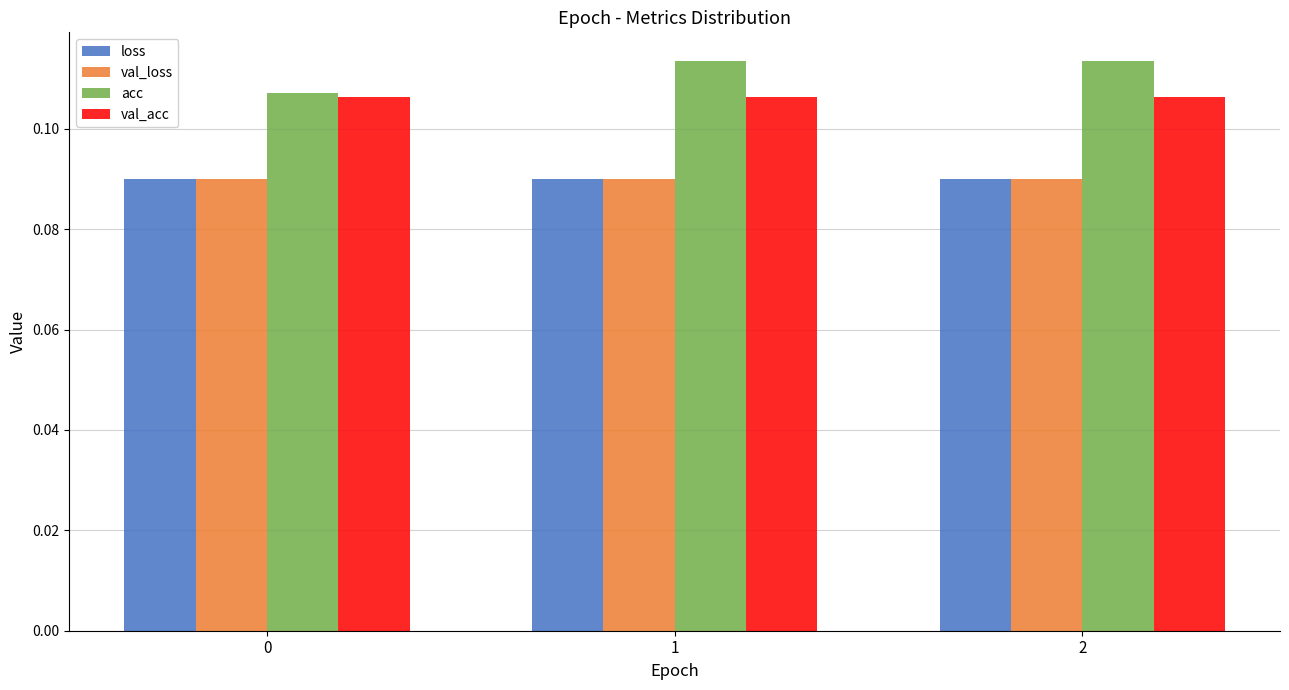

The acc series shows 0.2 at 0. True or false?

False